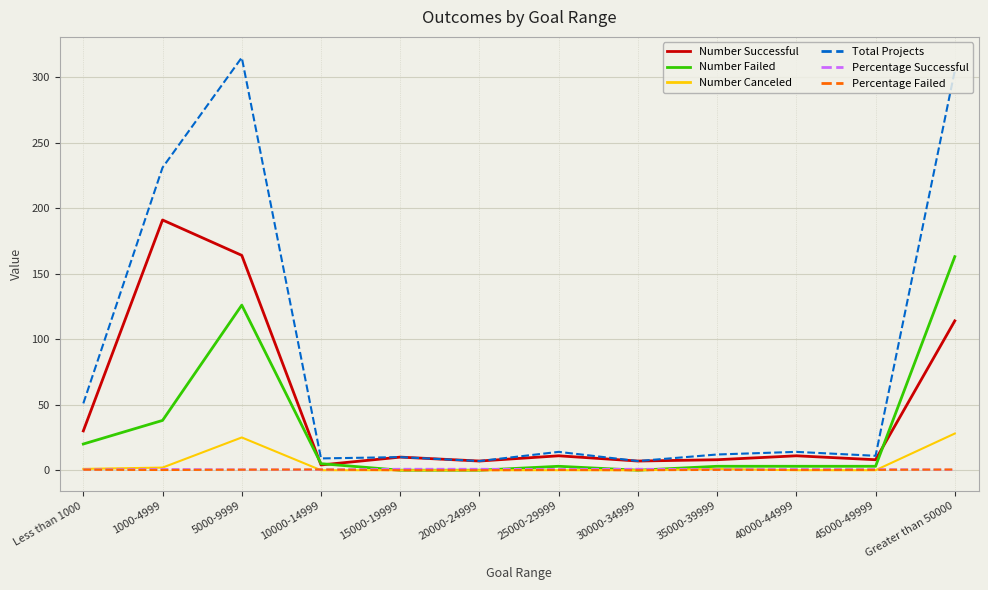

The Number Canceled series shows 1.0 at Less than 1000. True or false?

True